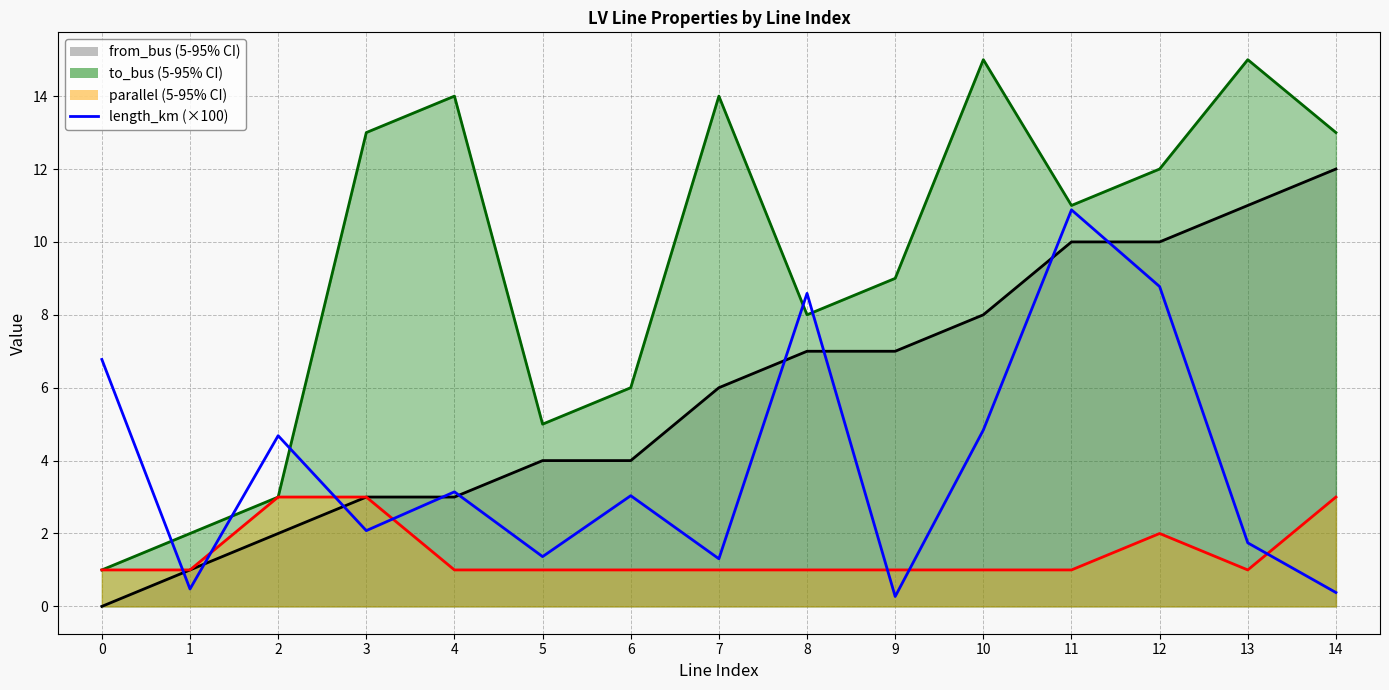

What is the minimum value shown in the chart?

0.3